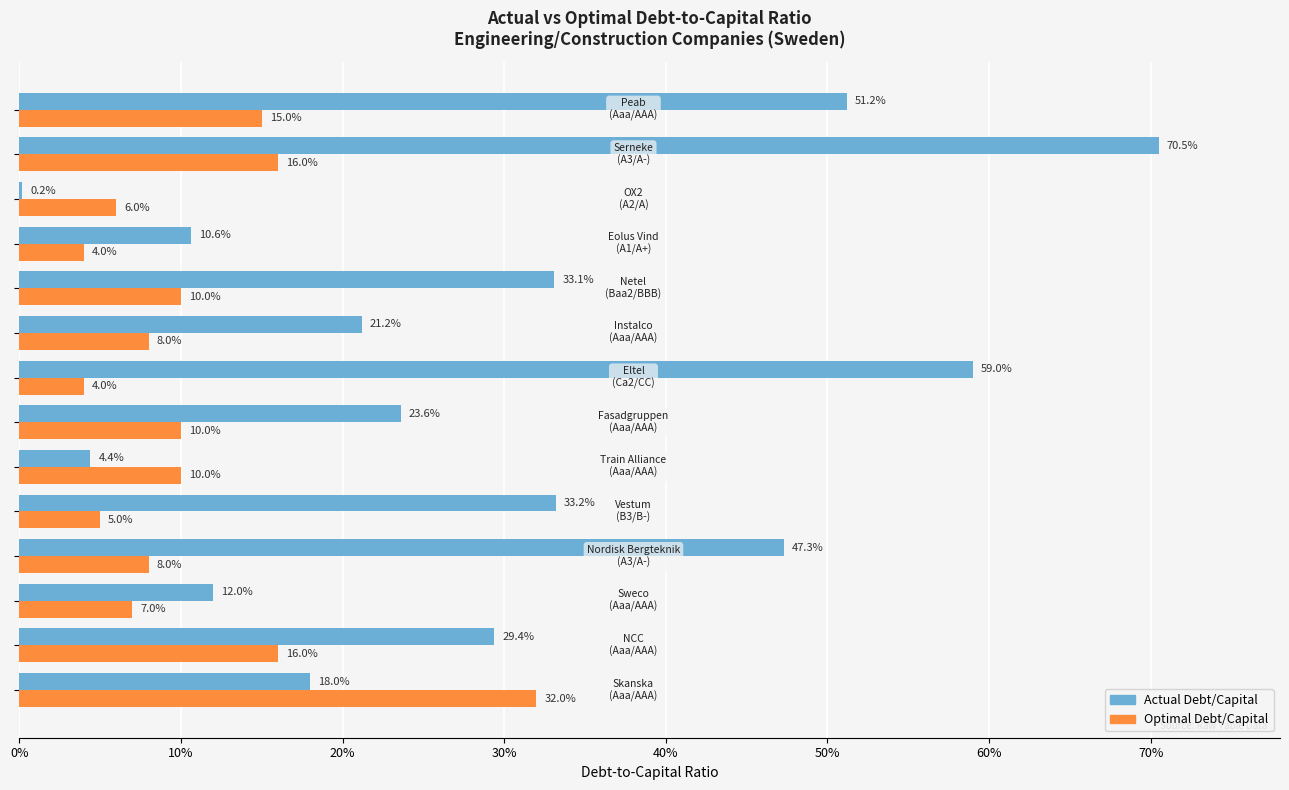

Rank the series by their maximum value, from highest to lowest.

Actual Debt/Capital, Optimal Debt/Capital